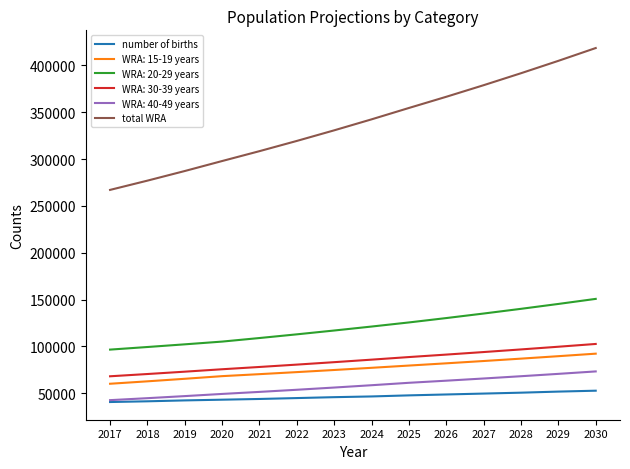

Does the chart have visible grid lines?

No